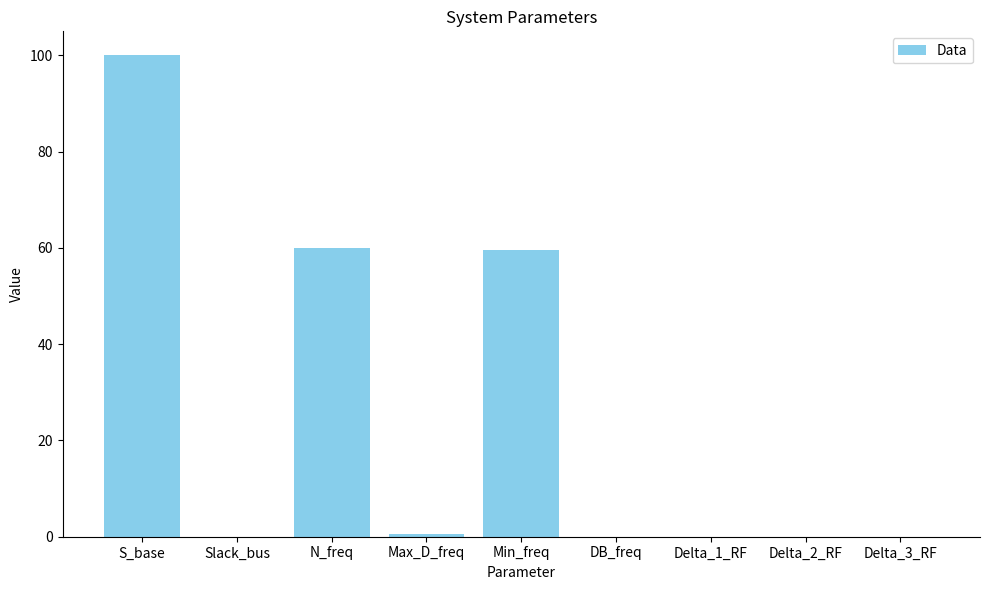

What is the approximate value at S_base?

100.0